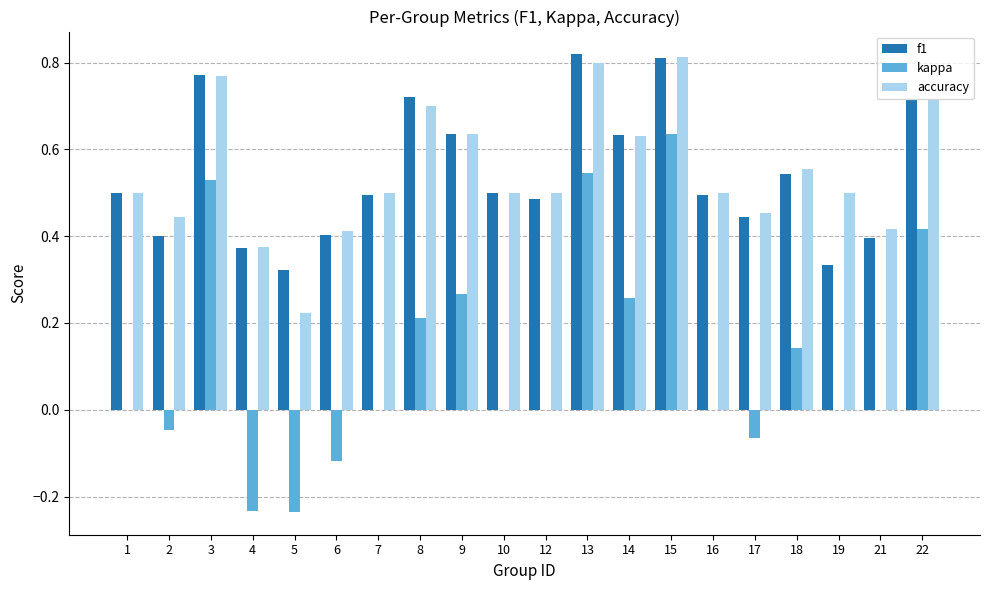

At which category is the sum across all series the highest?

15